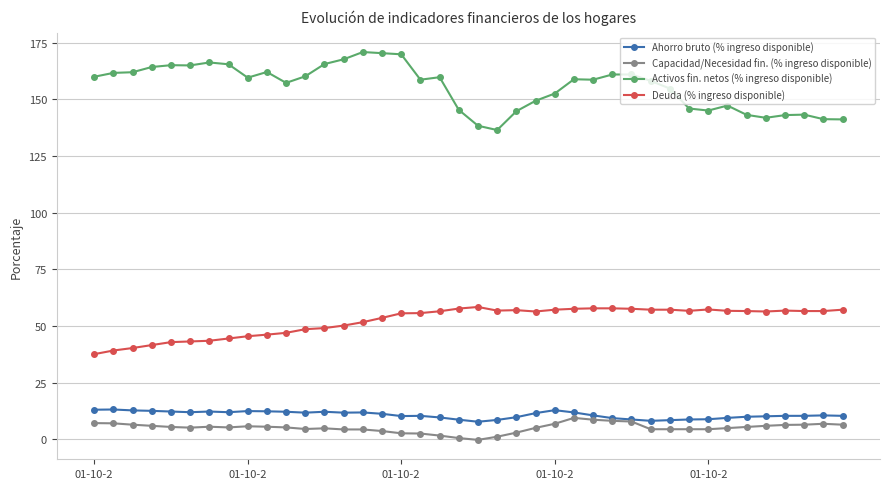

True or false: Activos fin. netos (% ingreso disponible) has more than 0 points higher than both neighbors.

True